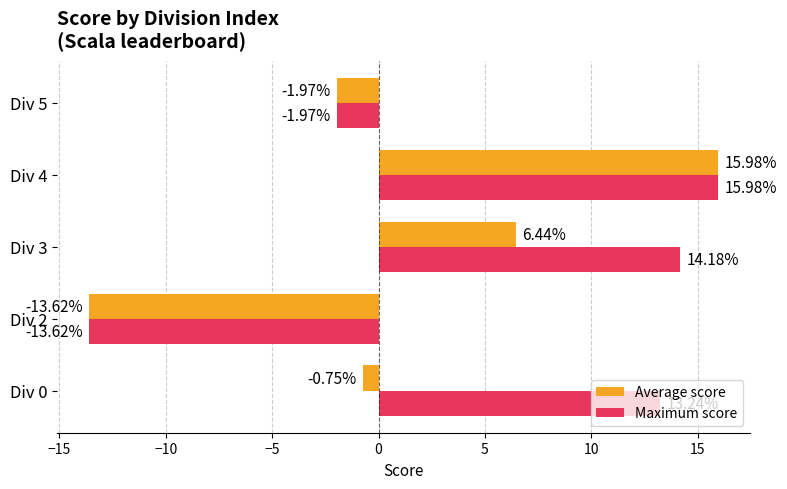

Which series has the largest total across all categories?

Maximum score